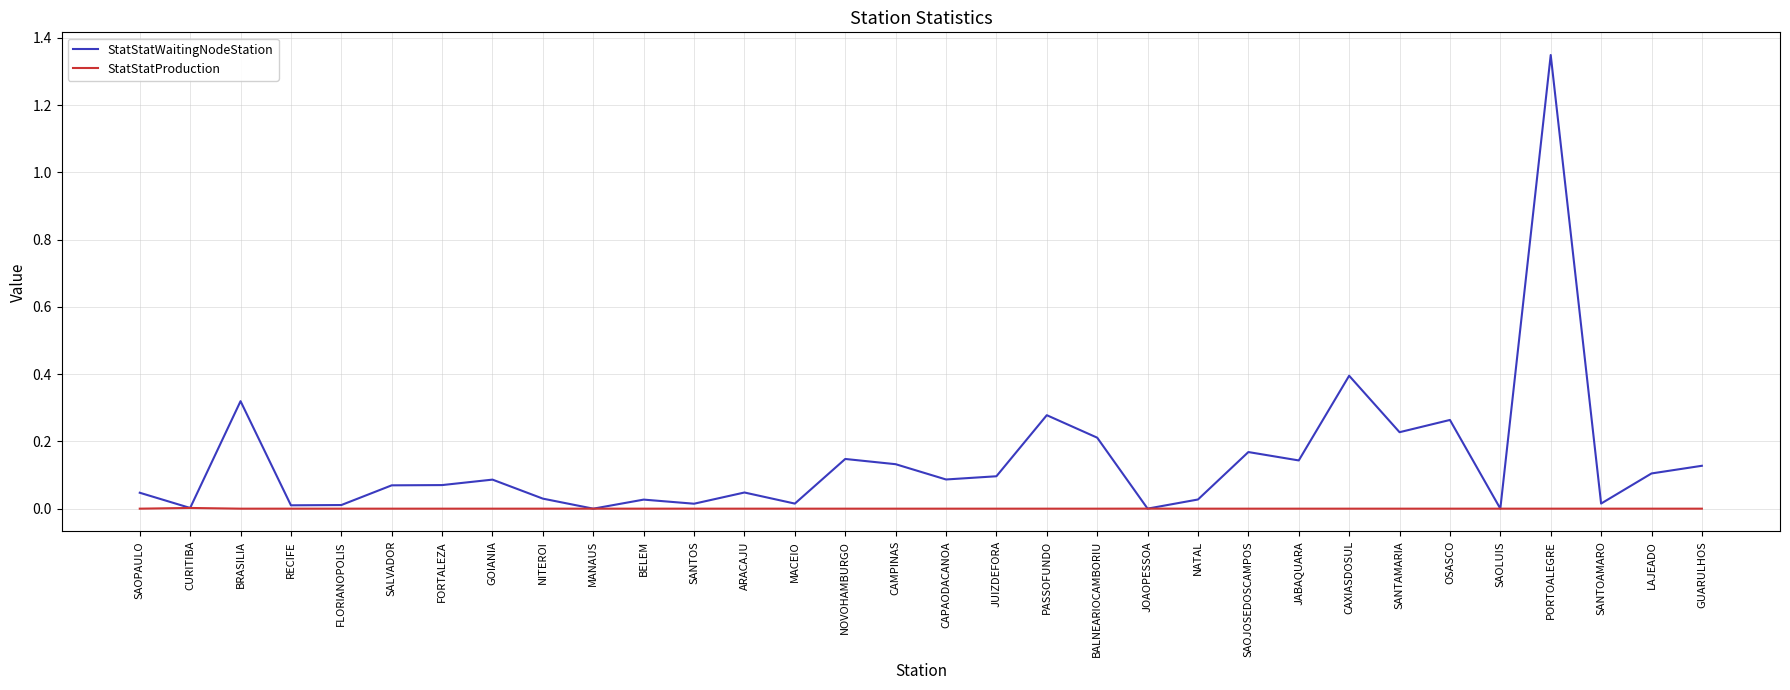

At which category is the sum across all series the highest?

PORTOALEGRE